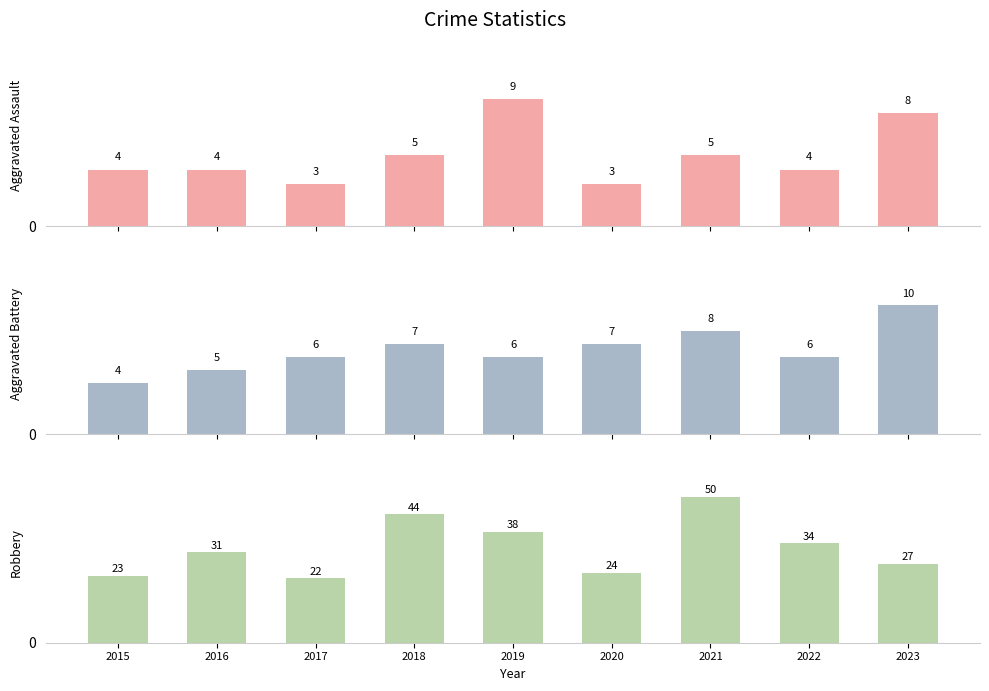

Reading right to left, list all the values displayed in this chart.

Aggravated Assault: 2023=8	2022=4	2021=5	2020=3	2019=9	2018=5	2017=3	2016=4	2015=4
Aggravated Battery: 2023=10	2022=6	2021=8	2020=7	2019=6	2018=7	2017=6	2016=5	2015=4
Robbery: 2023=27	2022=34	2021=50	2020=24	2019=38	2018=44	2017=22	2016=31	2015=23